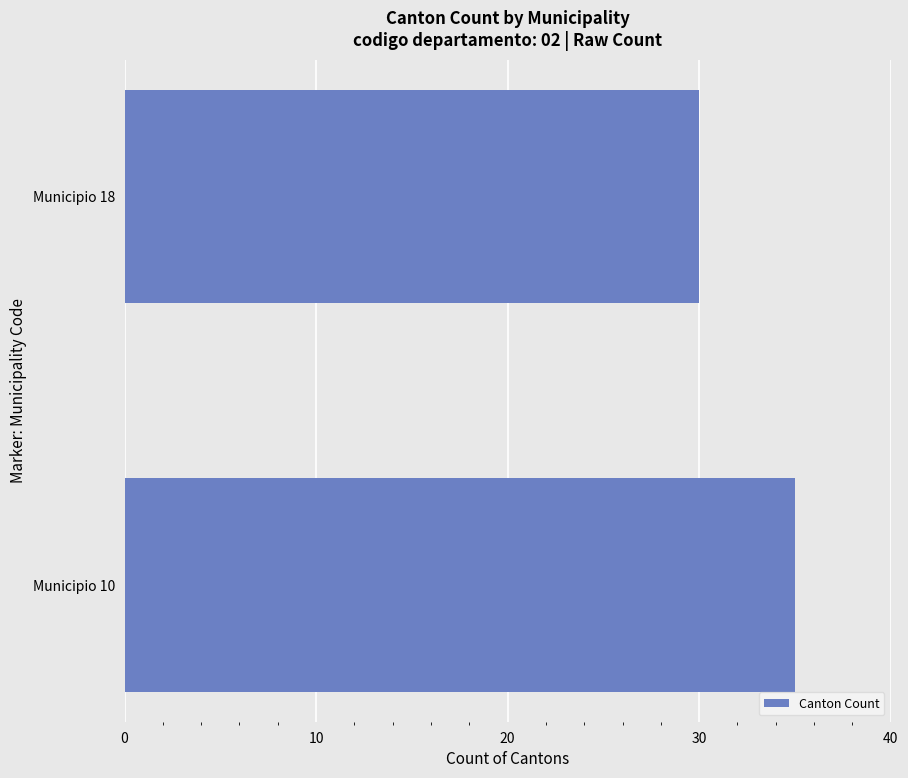

True or false: the data shows 8 at Municipio 18.

False